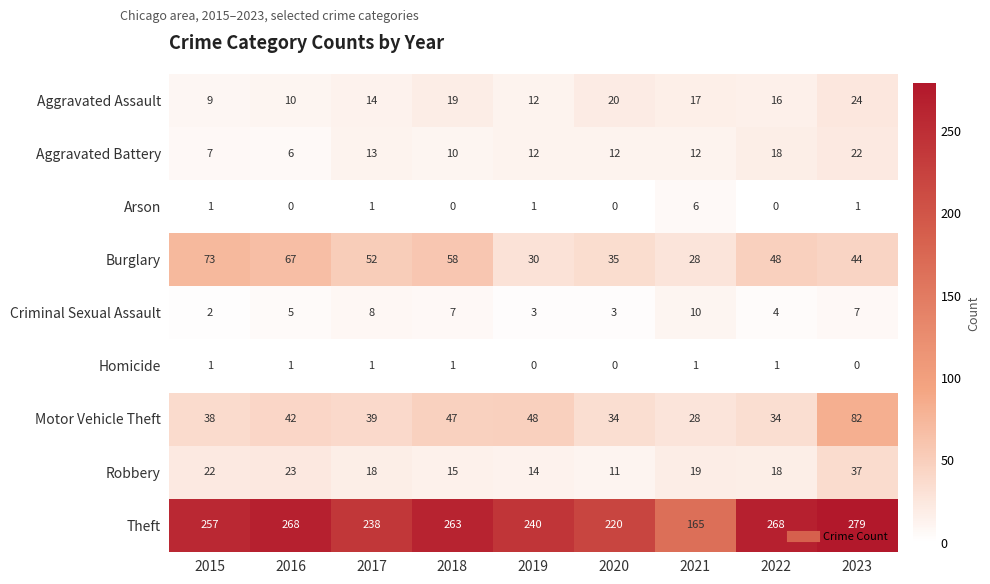

What is the average value of the Robbery series?

20